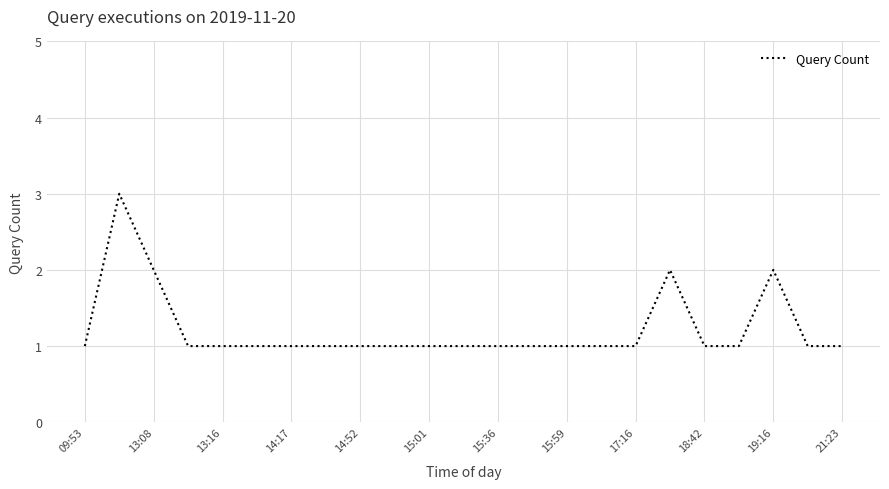

What is the maximum value shown in the chart?

3